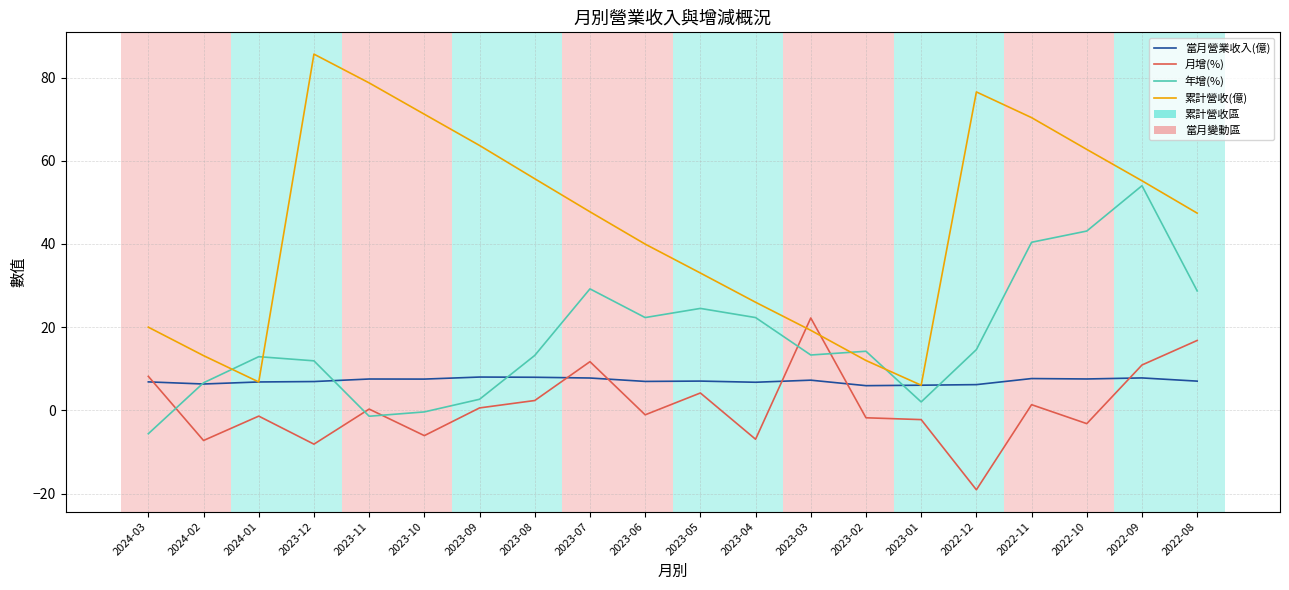

Is the value of 當月營業收入(億) at 2023-07 greater than the value of 年增(%) at 2022-12?

No